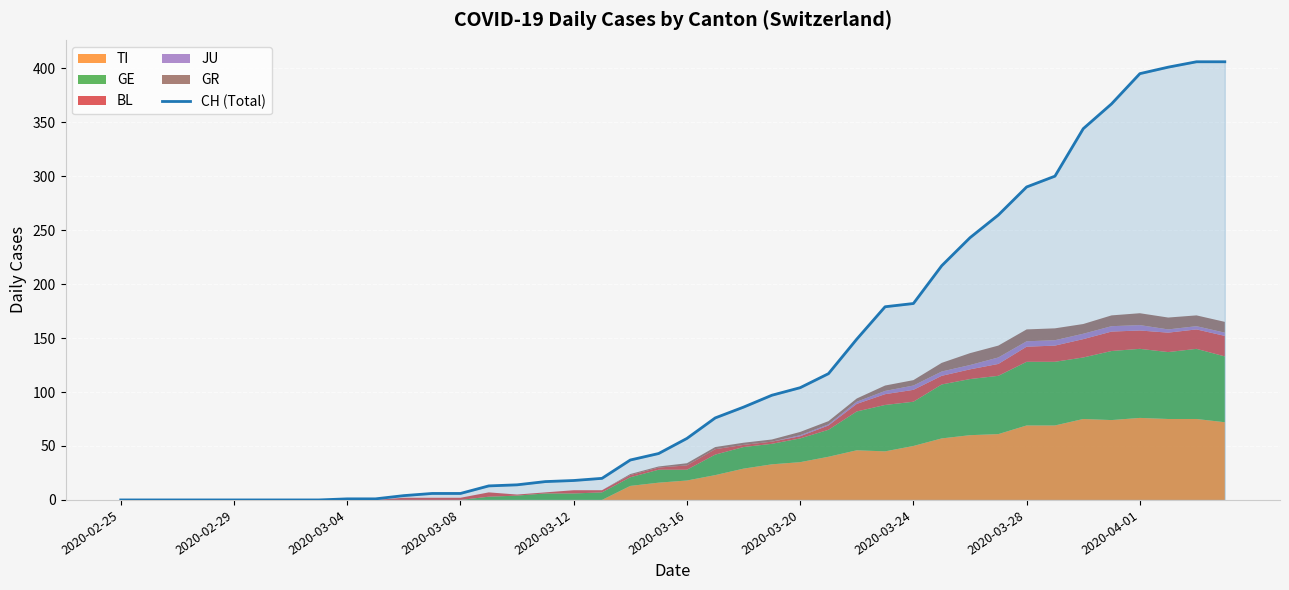

The value at 35 is 563. True or false?

False